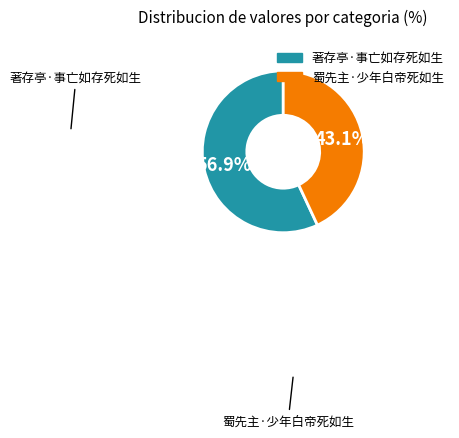

Rank the categories by value from highest to lowest.

著存亭·事亡如存死如生, 蜀先主·少年白帝死如生